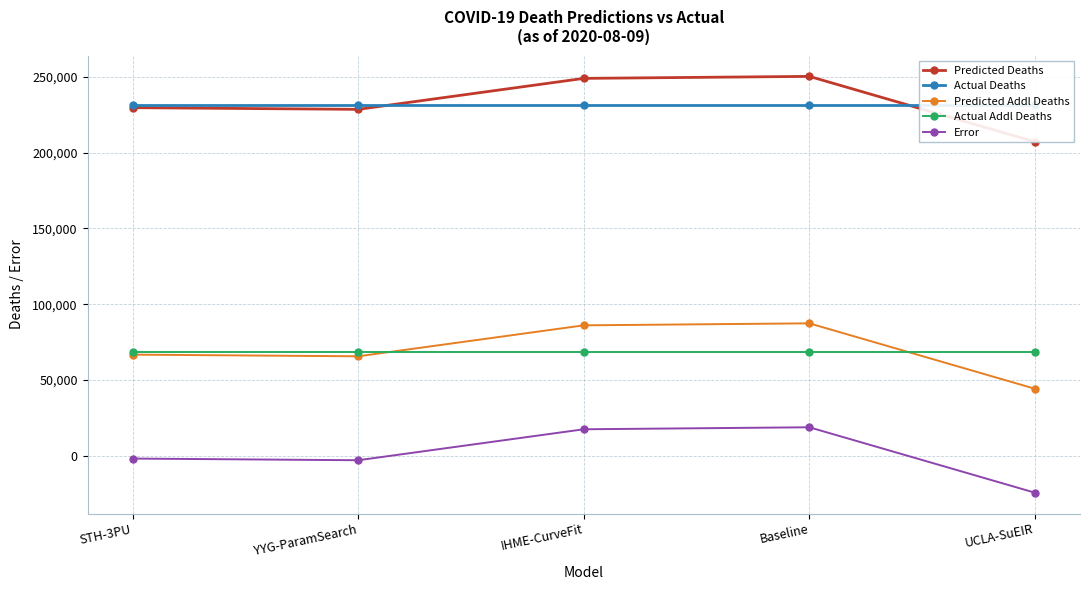

What is the total value across all series at Baseline?

656839.1